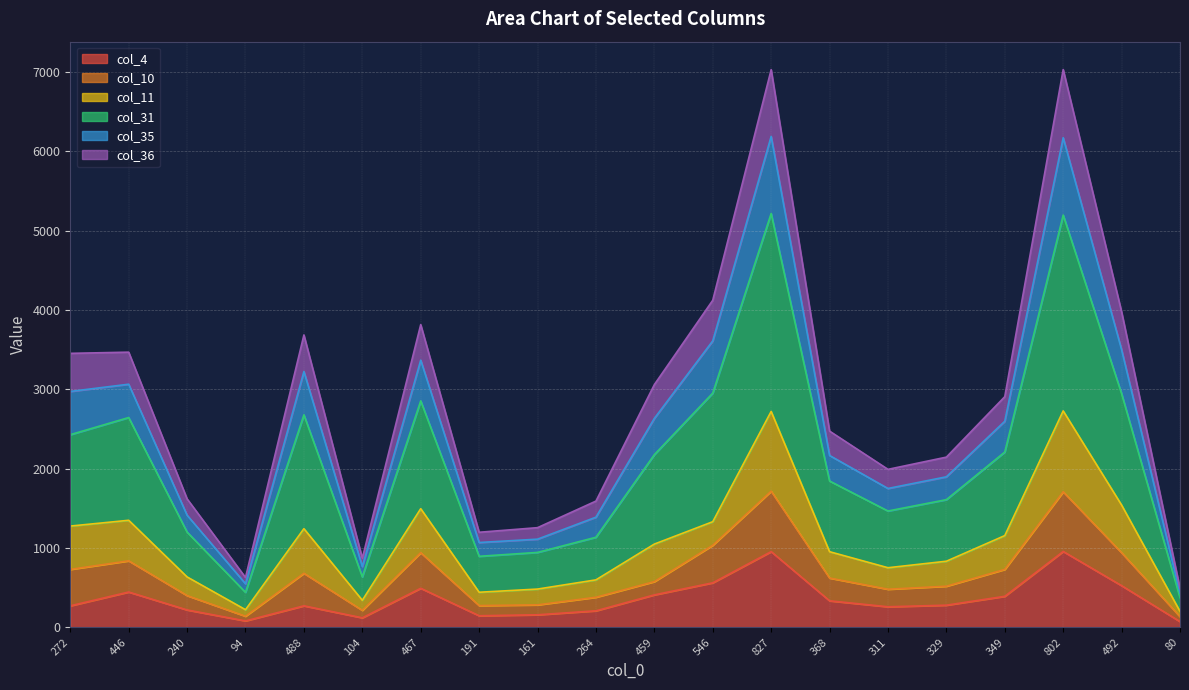

In col_36, how many points are lower than both neighbors (excluding endpoints)?

4